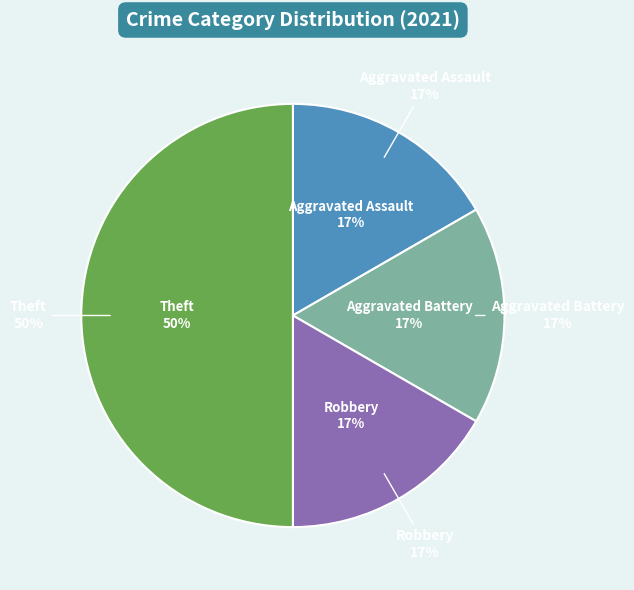

Rank the categories by value from highest to lowest.

Theft, Aggravated Assault, Aggravated Battery, Robbery